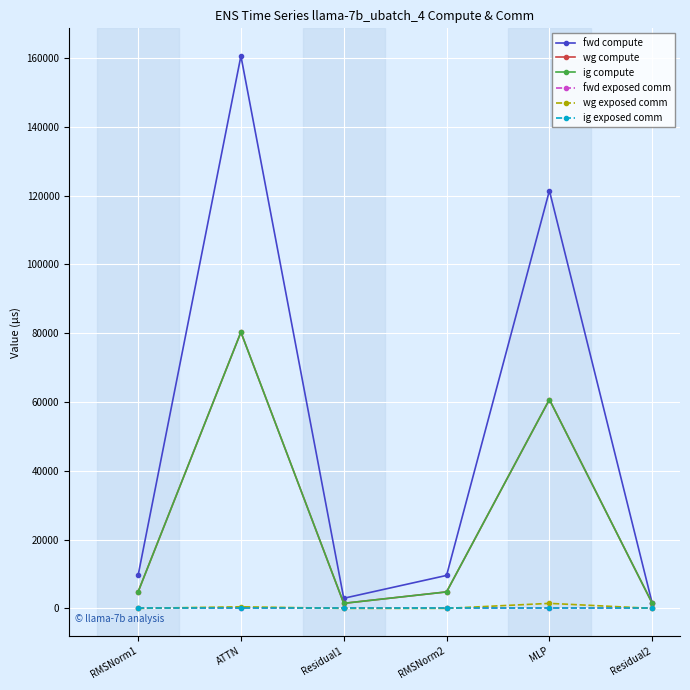

What is the label of the 3rd point from the right?

RMSNorm2